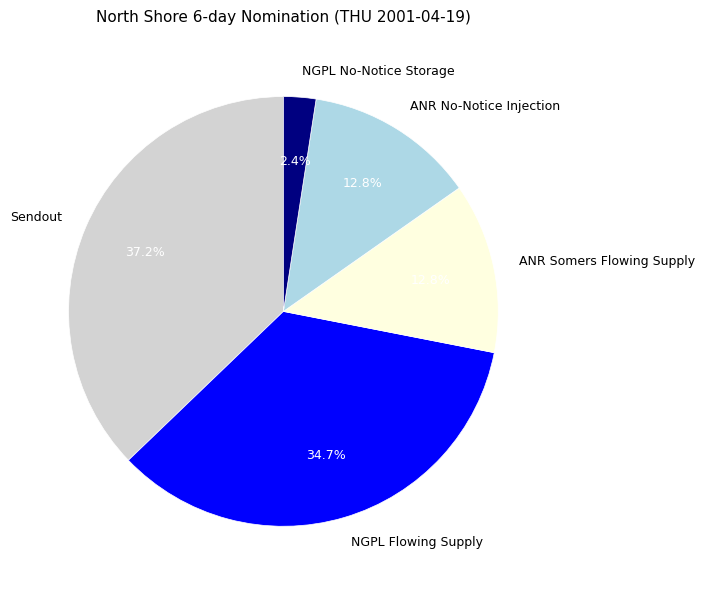

What is the total percentage of NGPL No-Notice Storage and Sendout?

39.6%